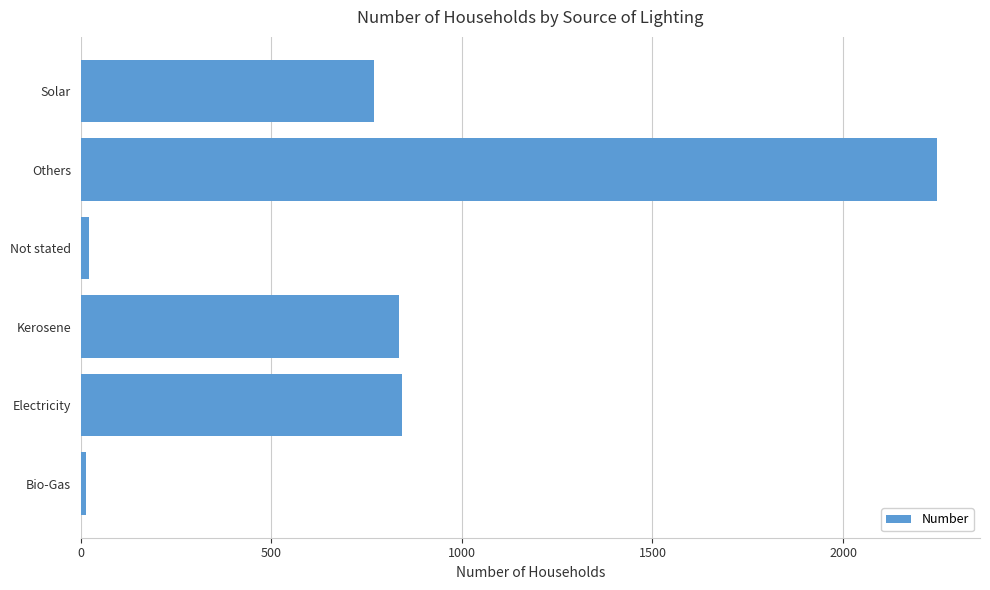

What is the ratio of the value at Electricity to the value at Solar?

1.1